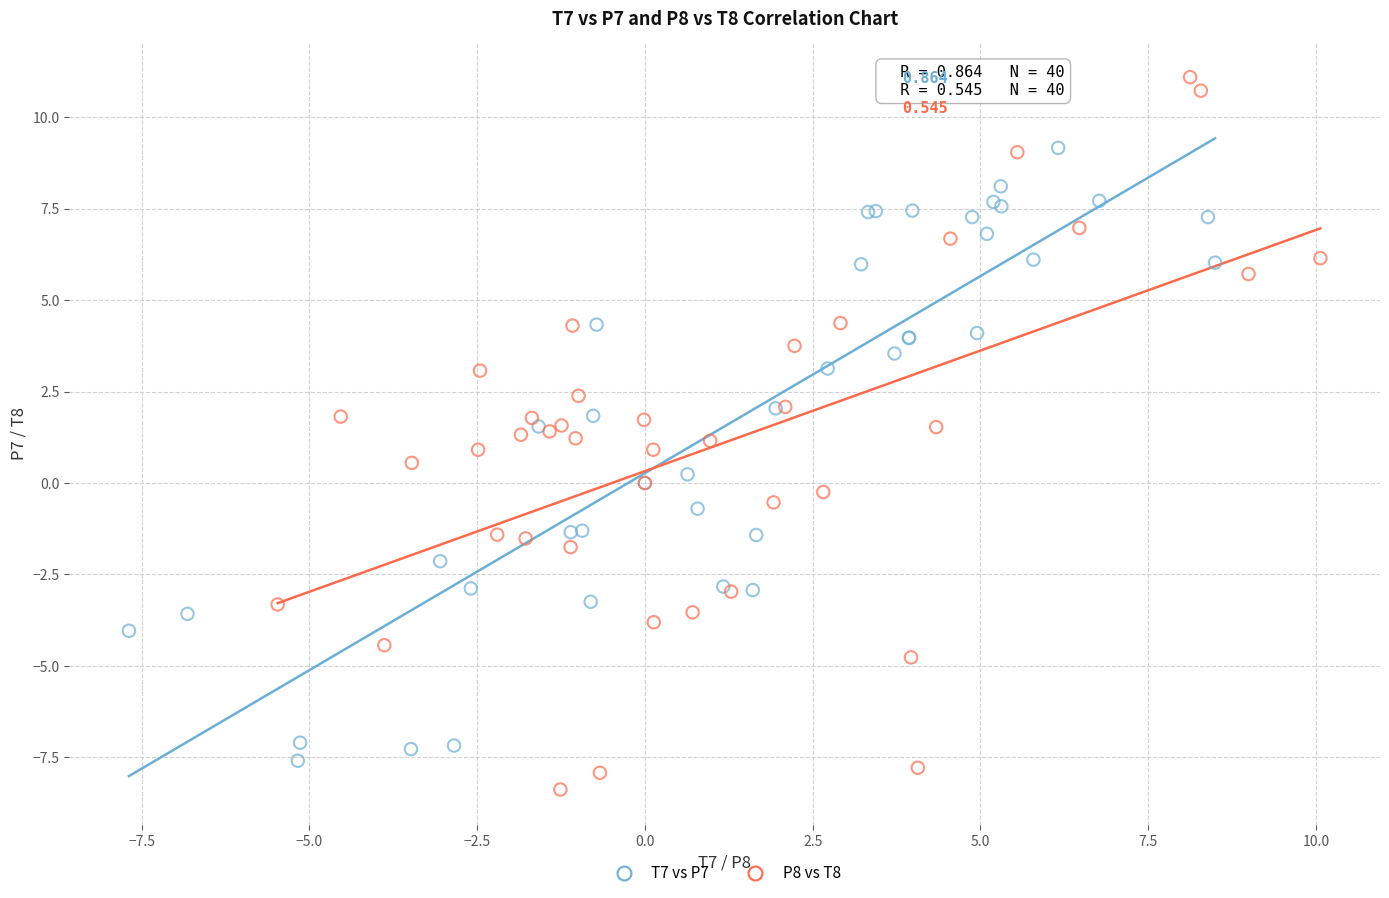

Which series contains the highest Y value?

P8 vs T8